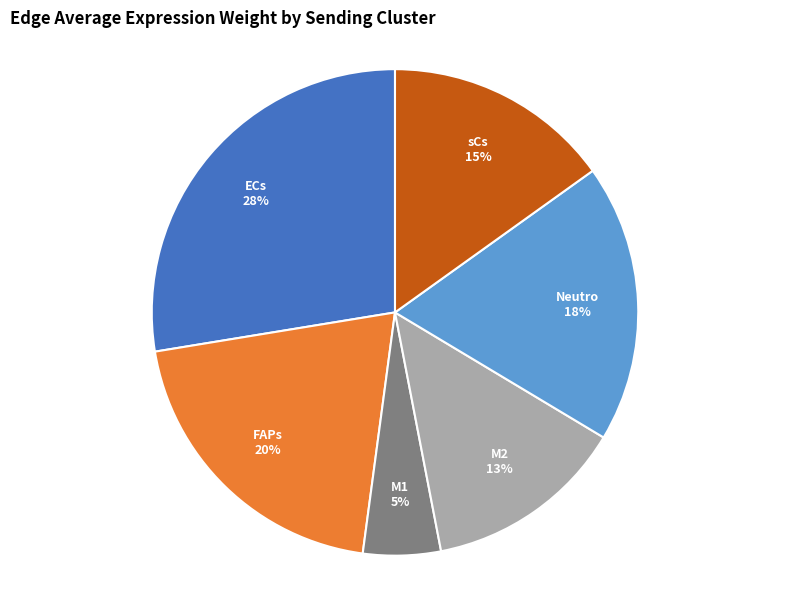

Between ECs and sCs, which is larger?

ECs